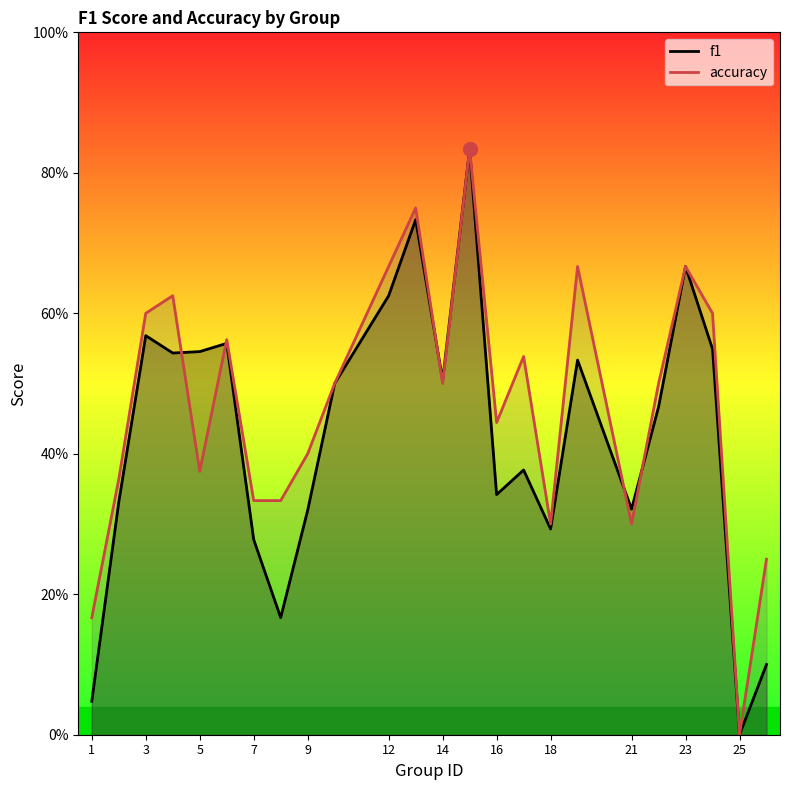

Which series has the largest total across all categories?

accuracy